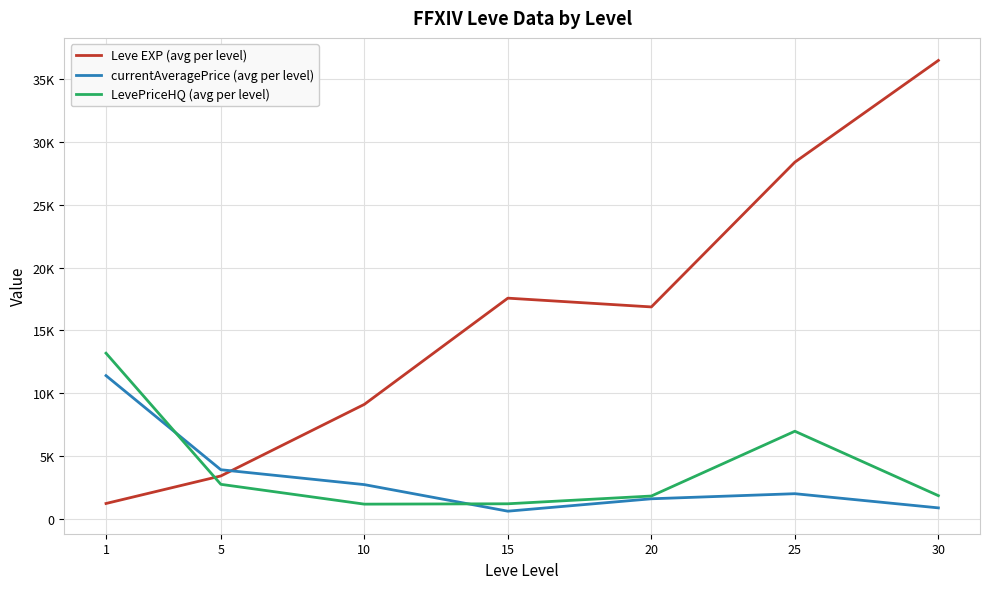

At which category is the sum across all series the highest?

30